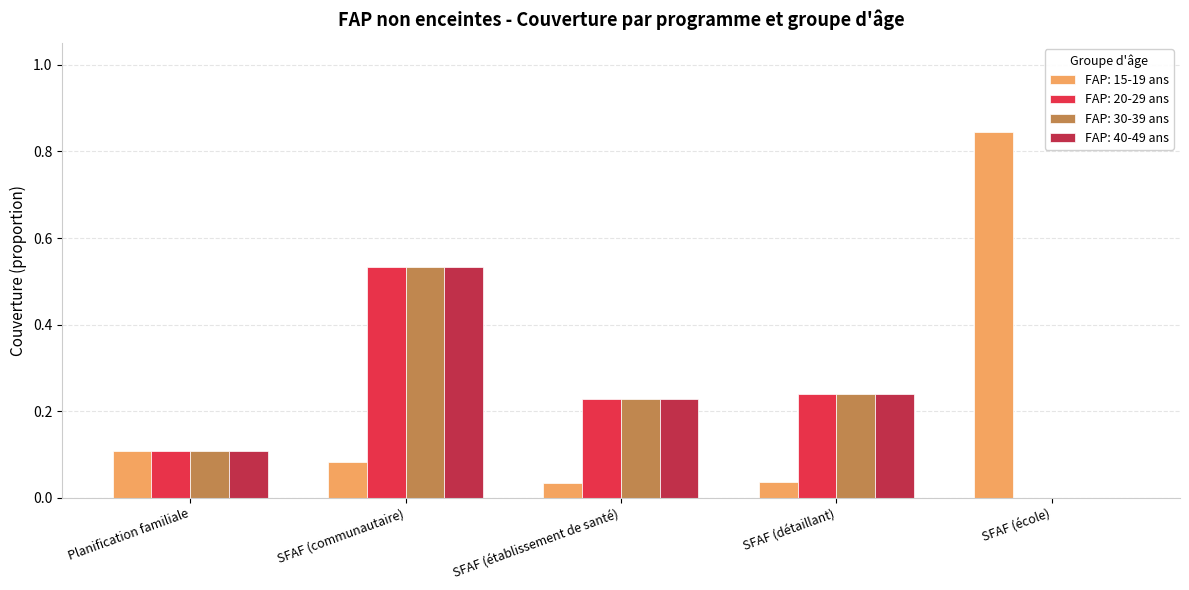

How many data points does each series have?

5